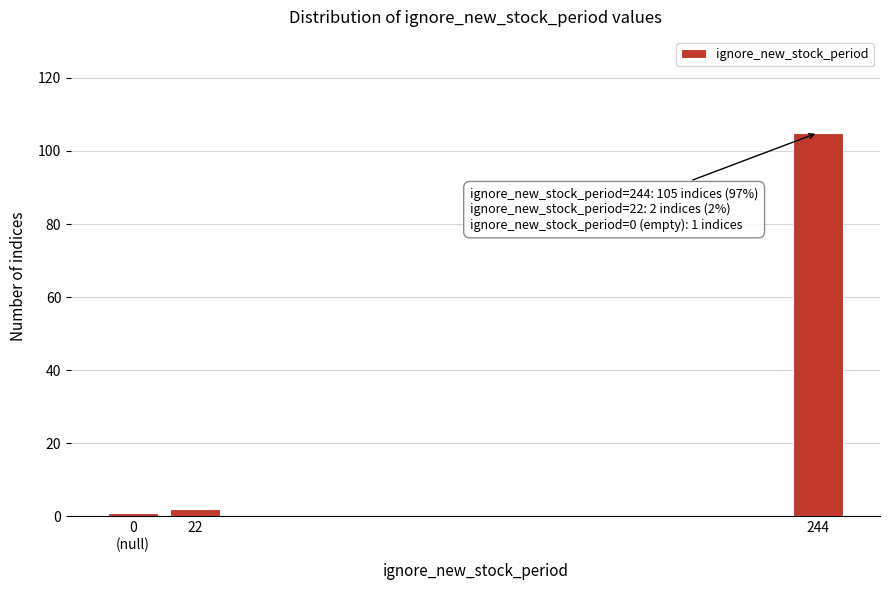

Reading left to right, extract all data points from this chart.

1	2	105